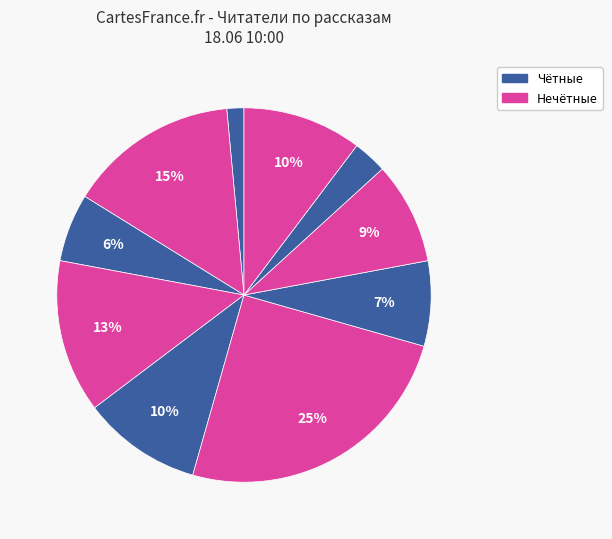

How many segments does this pie chart have?

10